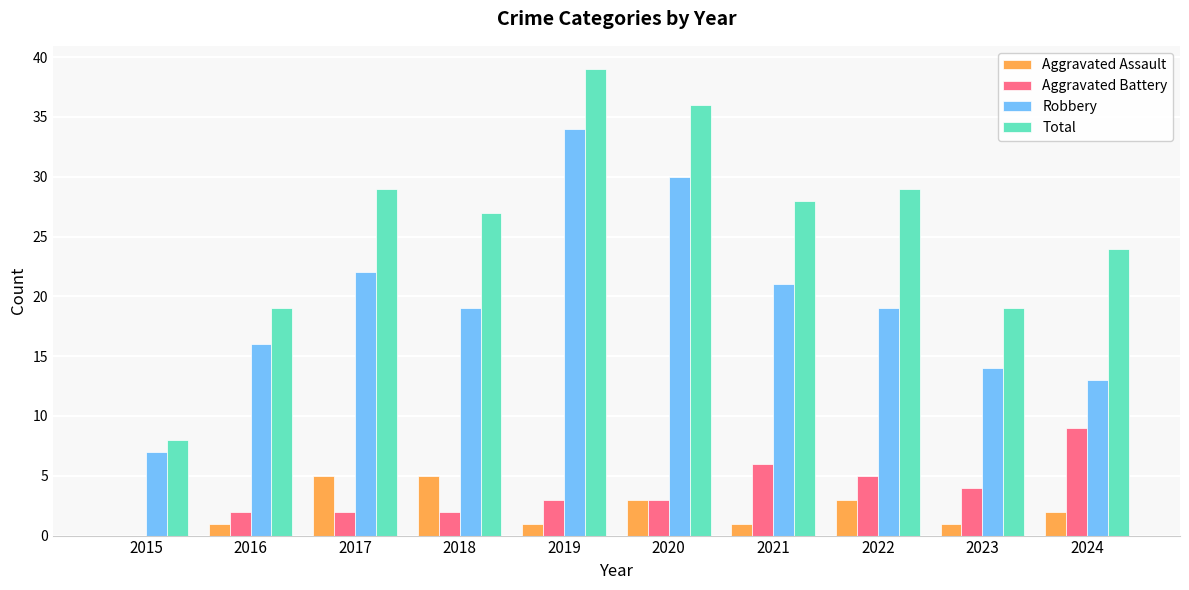

Between 2019 and 2021, which series saw the biggest shift?

Robbery